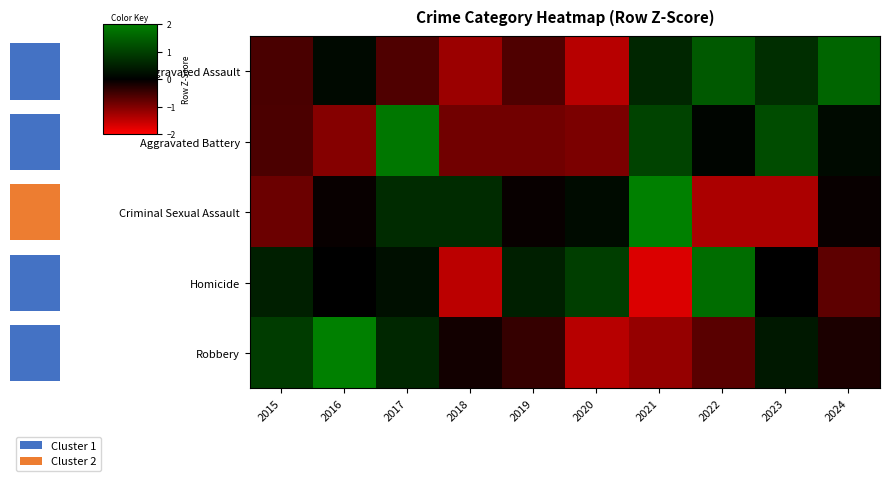

How many series are shown in this chart?

5